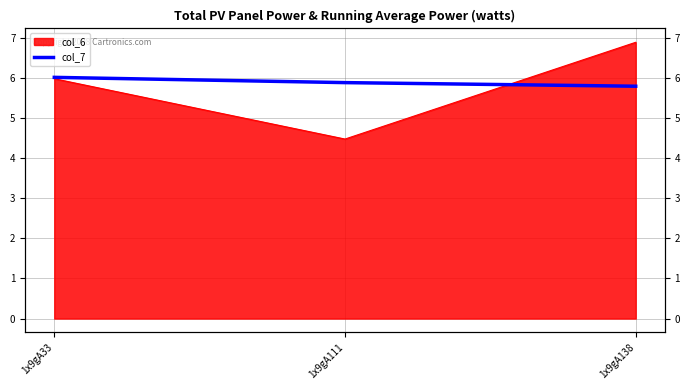

What is the average value?

5.9